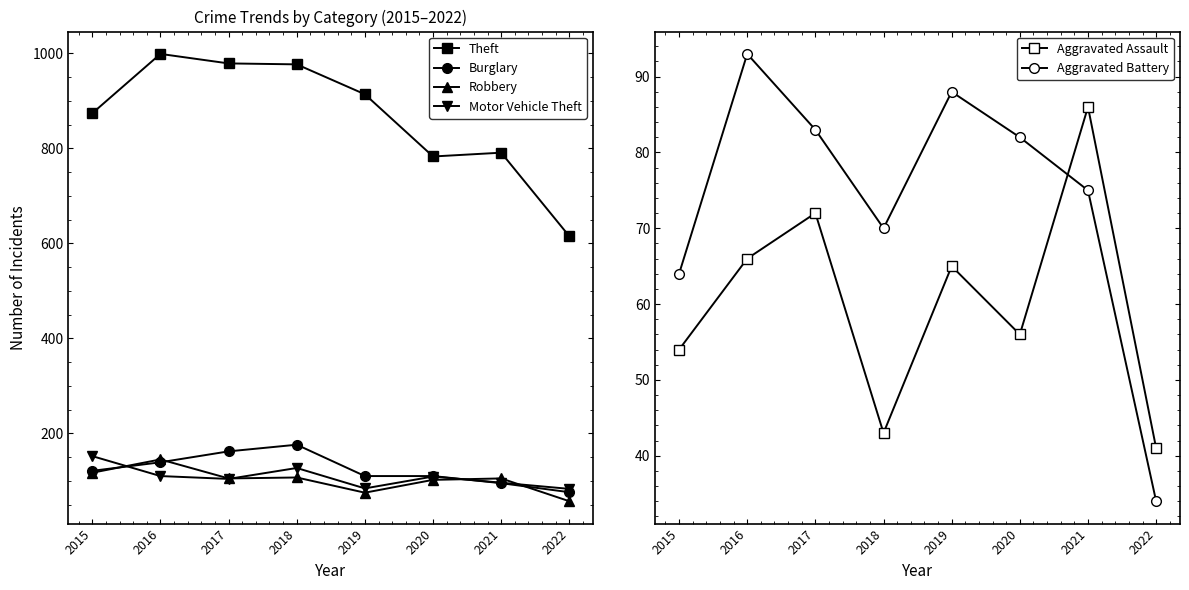

What is the value of the Burglary point at the 2nd from the left?

139